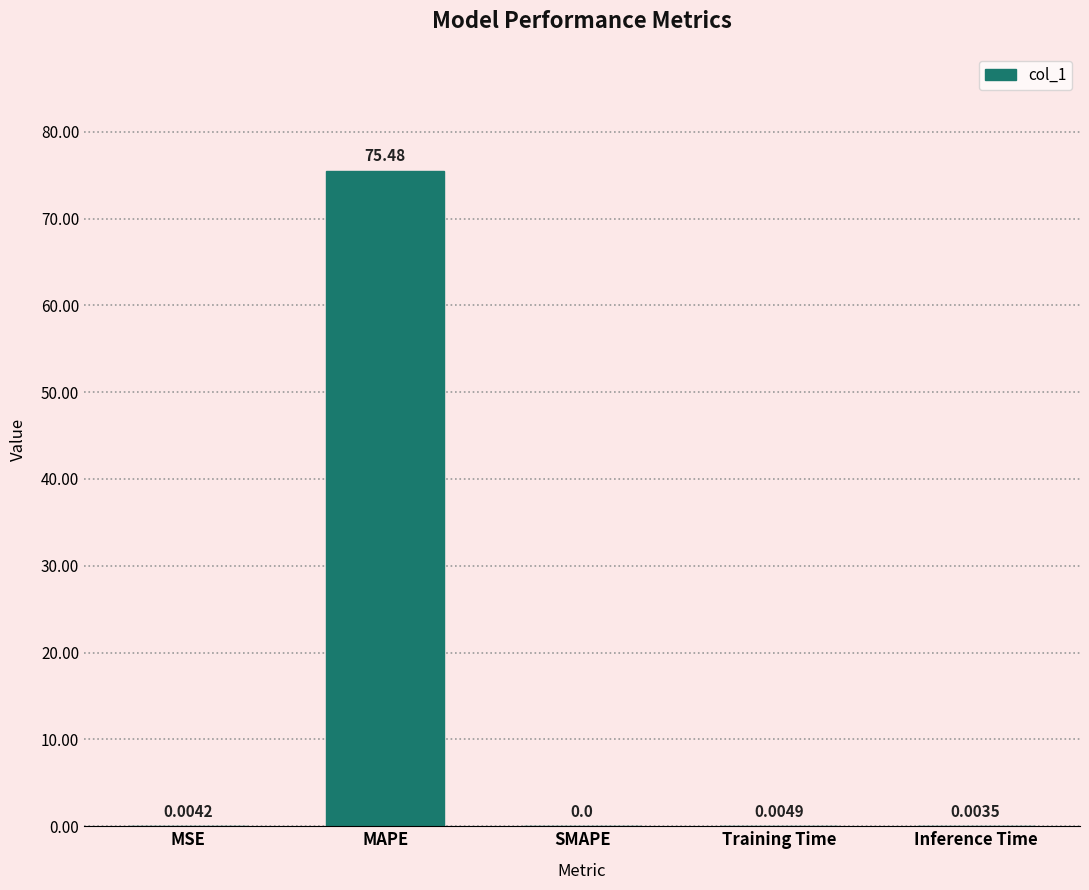

The value at Training Time is 0.0. True or false?

True